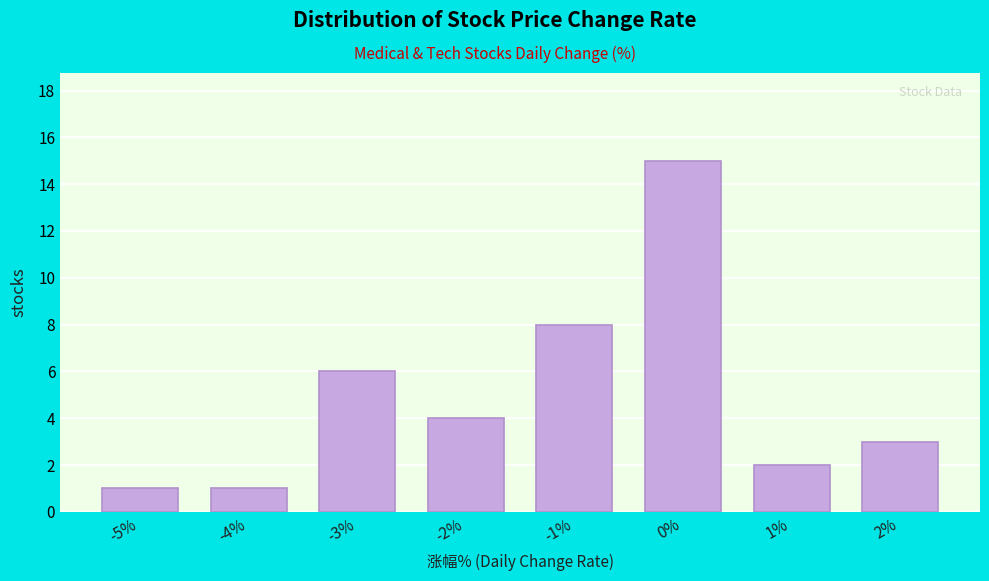

Reading left to right, what are all the values shown in this chart?

-5%=1	-4%=1	-3%=6	-2%=4	-1%=8	0%=15	1%=2	2%=3